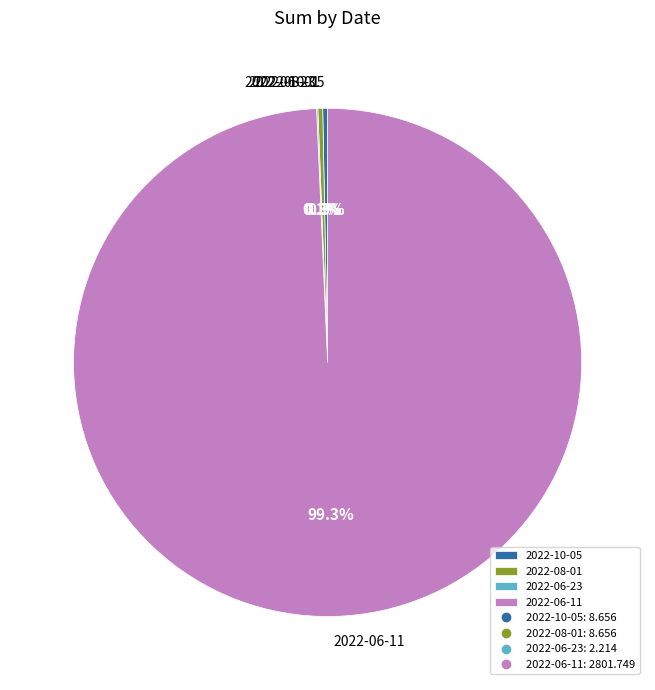

What portion of the pie excludes 2022-08-01?

99.7%